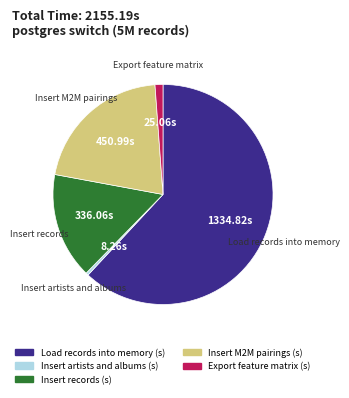

Which has a higher value, Insert M2M pairings (s) or Load records into memory (s)?

Load records into memory (s)